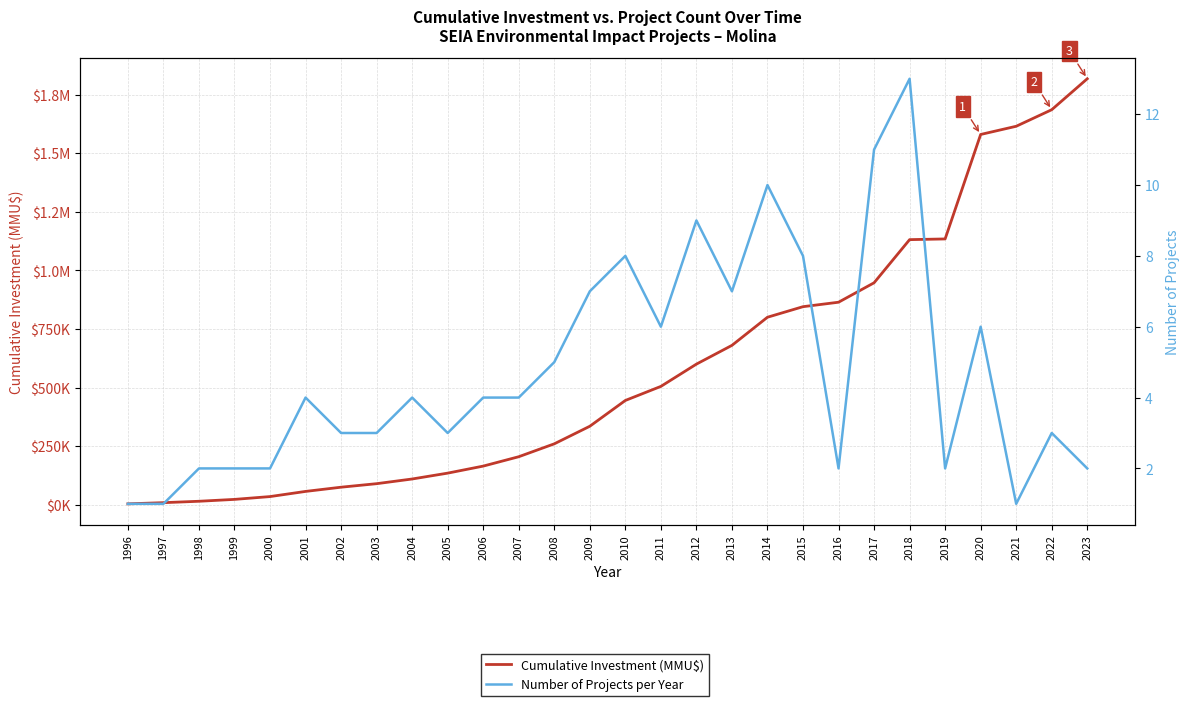

True or false: Cumulative Investment (MMU$) has more than 1 points higher than both neighbors.

False